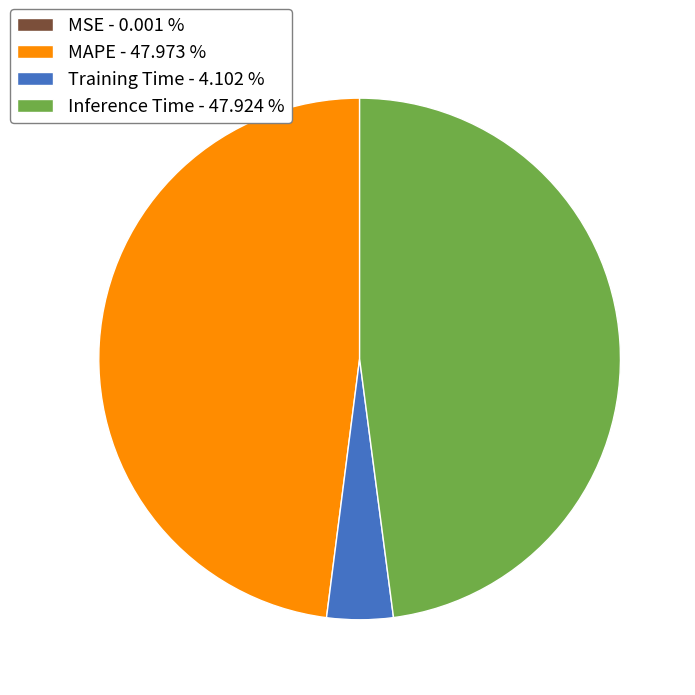

Does MAPE - 47.973 % account for over 50% of the chart?

No